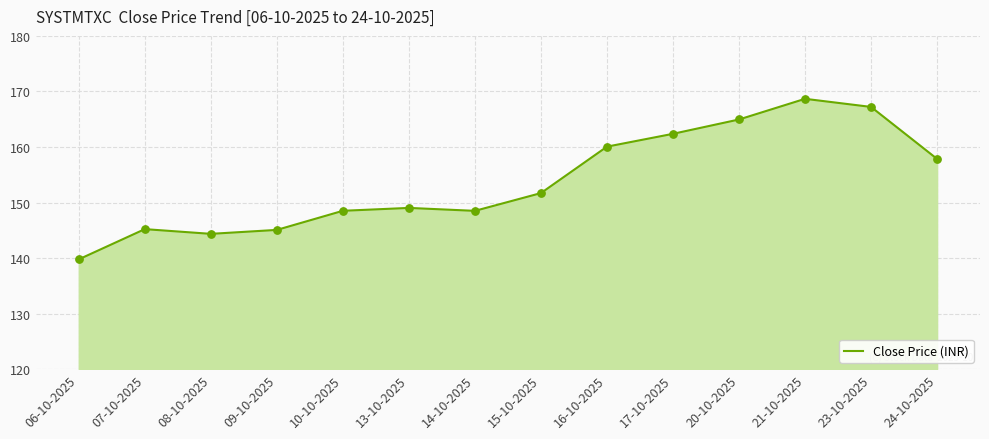

Between 17-10-2025 and 21-10-2025, which is larger?

21-10-2025